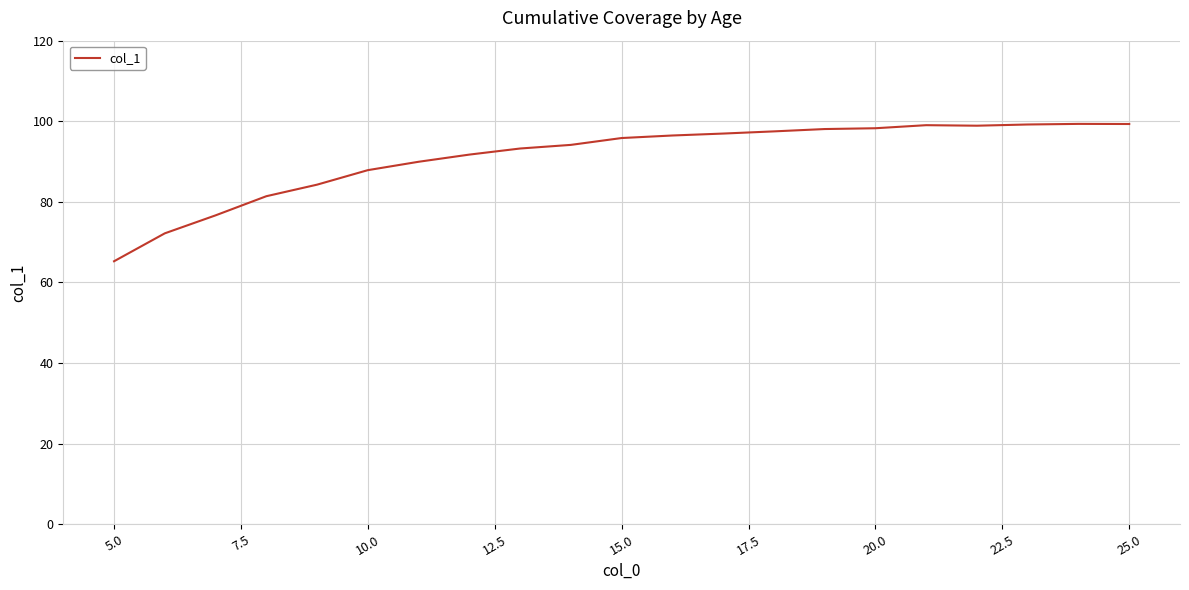

What is the greatest value displayed?

99.4